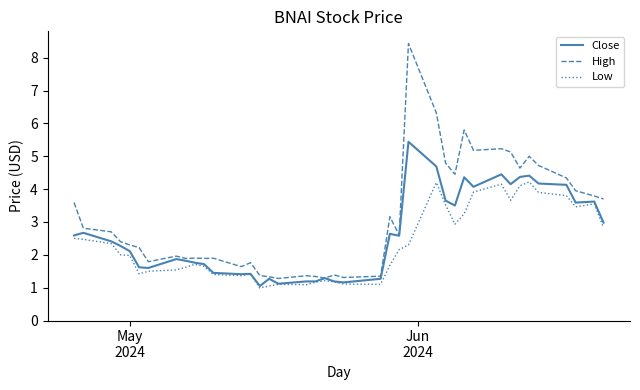

What is the greatest value displayed?

8.4